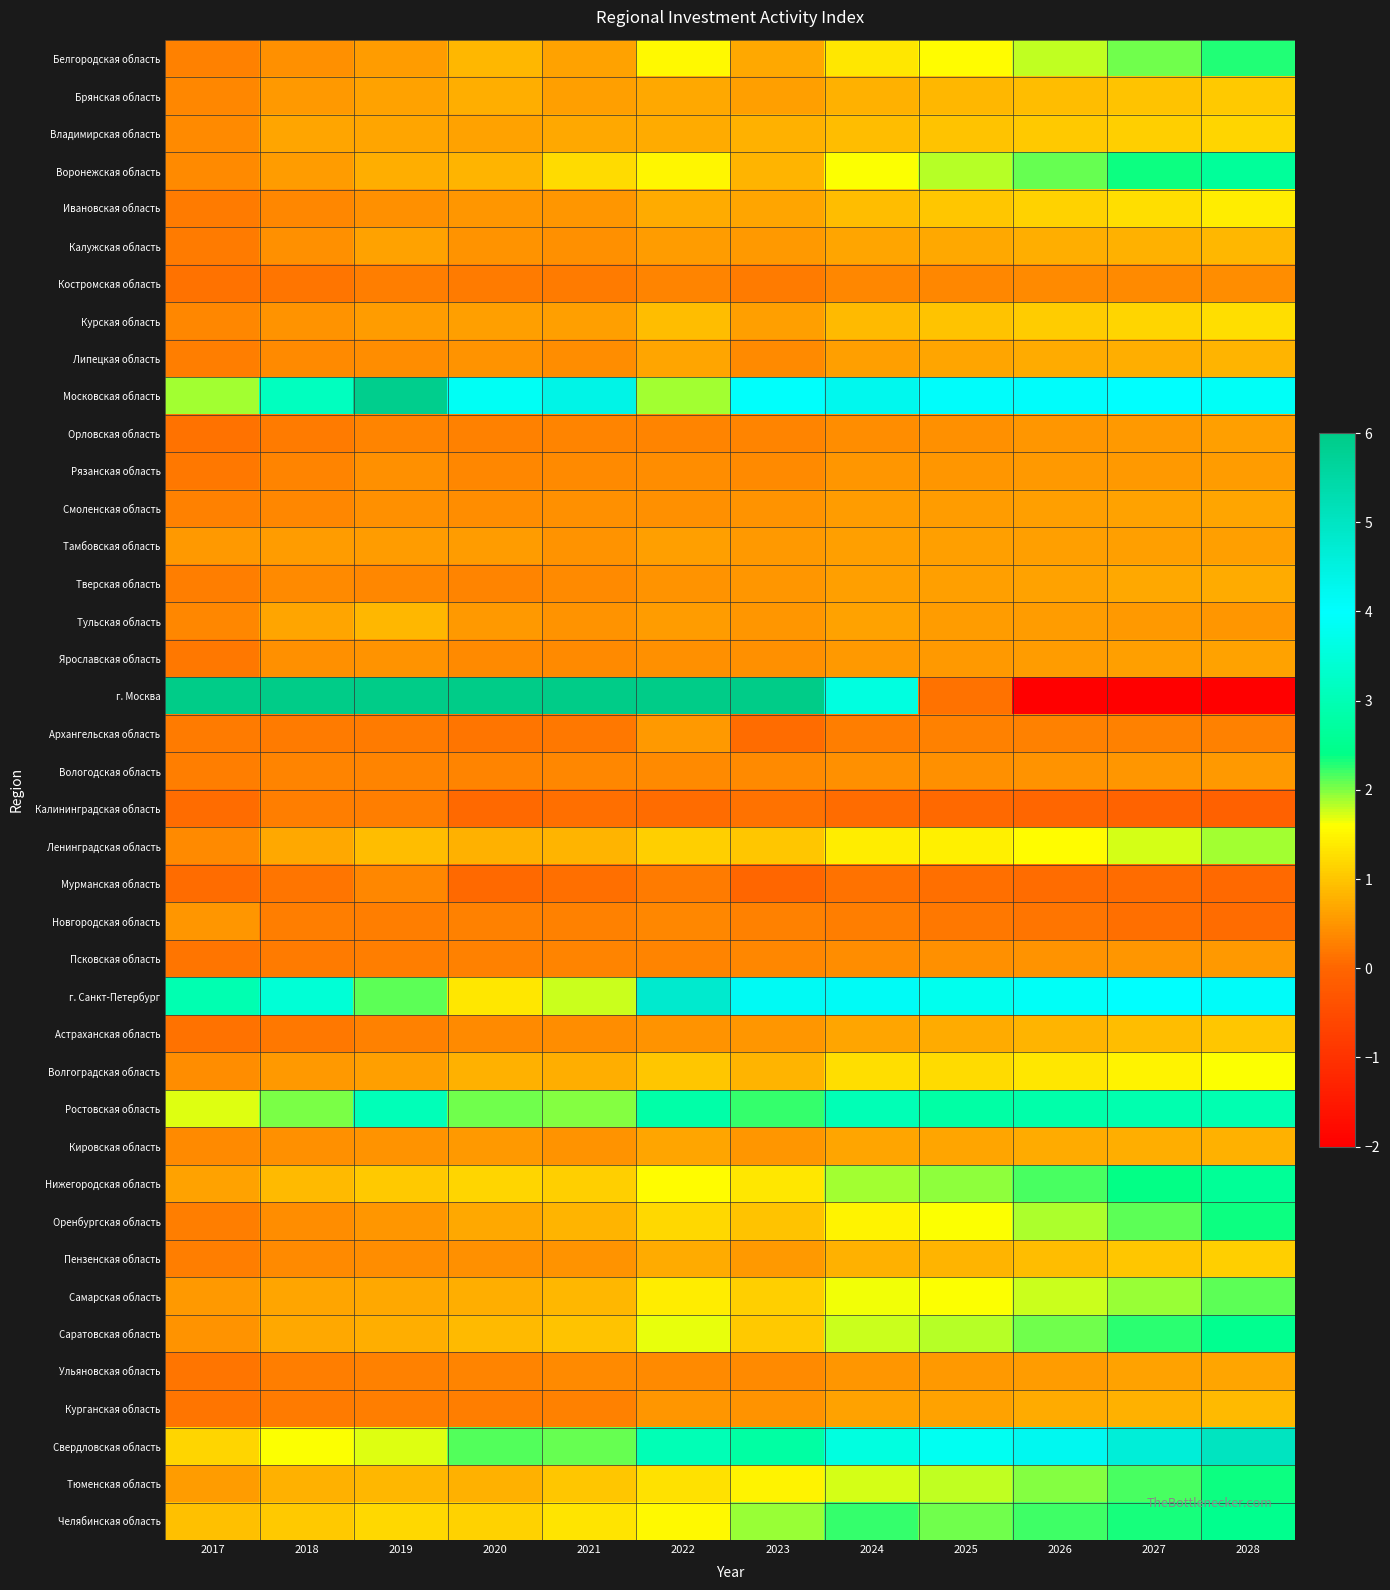

Reading left to right, transcribe all the data shown in this chart.

Белгородская область: 2017=0.3	2018=0.4	2019=0.6	2020=0.9	2021=0.6	2022=1.5	2023=0.7	2024=1.3	2025=1.6	2026=1.8	2027=2.0	2028=2.3
Брянская область: 2017=0.4	2018=0.5	2019=0.6	2020=0.8	2021=0.6	2022=0.7	2023=0.6	2024=0.8	2025=0.9	2026=0.9	2027=1.0	2028=1.0
Владимирская область: 2017=0.4	2018=0.7	2019=0.7	2020=0.6	2021=0.7	2022=0.7	2023=0.8	2024=0.9	2025=1.0	2026=1.0	2027=1.1	2028=1.2
Воронежская область: 2017=0.4	2018=0.6	2019=0.8	2020=0.8	2021=1.2	2022=1.5	2023=0.8	2024=1.6	2025=1.8	2026=2.1	2027=2.3	2028=2.6
Ивановская область: 2017=0.2	2018=0.4	2019=0.5	2020=0.5	2021=0.5	2022=0.7	2023=0.7	2024=0.9	2025=1.0	2026=1.1	2027=1.3	2028=1.4
Калужская область: 2017=0.2	2018=0.5	2019=0.7	2020=0.5	2021=0.5	2022=0.6	2023=0.5	2024=0.7	2025=0.7	2026=0.8	2027=0.8	2028=0.9
Костромская область: 2017=0.1	2018=0.2	2019=0.3	2020=0.2	2021=0.2	2022=0.3	2023=0.2	2024=0.3	2025=0.4	2026=0.4	2027=0.4	2028=0.4
Курская область: 2017=0.4	2018=0.5	2019=0.6	2020=0.6	2021=0.6	2022=0.9	2023=0.6	2024=0.9	2025=1.0	2026=1.1	2027=1.2	2028=1.3
Липецкая область: 2017=0.3	2018=0.4	2019=0.4	2020=0.5	2021=0.4	2022=0.7	2023=0.4	2024=0.6	2025=0.7	2026=0.7	2027=0.8	2028=0.8
Московская область: 2017=1.9	2018=3.1	2019=5.9	2020=3.9	2021=4.4	2022=1.9	2023=3.9	2024=4.3	2025=4.1	2026=4.0	2027=4.0	2028=3.9
Орловская область: 2017=0.2	2018=0.2	2019=0.3	2020=0.3	2021=0.3	2022=0.3	2023=0.3	2024=0.4	2025=0.5	2026=0.5	2027=0.6	2028=0.6
Рязанская область: 2017=0.2	2018=0.3	2019=0.5	2020=0.4	2021=0.4	2022=0.4	2023=0.4	2024=0.5	2025=0.5	2026=0.5	2027=0.6	2028=0.6
Смоленская область: 2017=0.3	2018=0.4	2019=0.5	2020=0.4	2021=0.4	2022=0.4	2023=0.5	2024=0.6	2025=0.6	2026=0.6	2027=0.6	2028=0.7
Тамбовская область: 2017=0.5	2018=0.6	2019=0.6	2020=0.6	2021=0.5	2022=0.6	2023=0.5	2024=0.6	2025=0.6	2026=0.6	2027=0.6	2028=0.6
Тверская область: 2017=0.3	2018=0.4	2019=0.4	2020=0.3	2021=0.4	2022=0.5	2023=0.5	2024=0.6	2025=0.6	2026=0.7	2027=0.7	2028=0.7
Тульская область: 2017=0.4	2018=0.7	2019=0.9	2020=0.6	2021=0.5	2022=0.6	2023=0.5	2024=0.6	2025=0.6	2026=0.6	2027=0.6	2028=0.5
Ярославская область: 2017=0.2	2018=0.4	2019=0.5	2020=0.4	2021=0.4	2022=0.5	2023=0.5	2024=0.5	2025=0.6	2026=0.6	2027=0.6	2028=0.6
г. Москва: 2017=28.3	2018=8.6	2019=10.1	2020=11.7	2021=7.2	2022=12.4	2023=11.4	2024=3.6	2025=0.2	2026=-3.4	2027=-7.3	2028=-11.4
Архангельская область: 2017=0.2	2018=0.2	2019=0.2	2020=0.2	2021=0.2	2022=0.6	2023=0.1	2024=0.3	2025=0.3	2026=0.3	2027=0.3	2028=0.3
Вологодская область: 2017=0.3	2018=0.3	2019=0.3	2020=0.3	2021=0.4	2022=0.4	2023=0.4	2024=0.4	2025=0.5	2026=0.5	2027=0.5	2028=0.5
Калининградская область: 2017=0.1	2018=0.3	2019=0.3	2020=0.1	2021=0.1	2022=0.1	2023=0.1	2024=0.1	2025=0.0	2026=0.0	2027=-0.0	2028=-0.1
Ленинградская область: 2017=0.4	2018=0.7	2019=0.9	2020=0.8	2021=0.8	2022=1.1	2023=1.0	2024=1.4	2025=1.4	2026=1.6	2027=1.7	2028=1.9
Мурманская область: 2017=0.1	2018=0.2	2019=0.4	2020=0.1	2021=0.1	2022=0.2	2023=0.0	2024=0.1	2025=0.1	2026=0.1	2027=0.1	2028=0.1
Новгородская область: 2017=0.5	2018=0.3	2019=0.3	2020=0.3	2021=0.3	2022=0.4	2023=0.3	2024=0.3	2025=0.2	2026=0.2	2027=0.1	2028=0.1
Псковская область: 2017=0.2	2018=0.2	2019=0.3	2020=0.3	2021=0.3	2022=0.3	2023=0.4	2024=0.4	2025=0.4	2026=0.5	2027=0.5	2028=0.6
г. Санкт-Петербург: 2017=3.0	2018=3.4	2019=2.1	2020=1.3	2021=1.8	2022=4.8	2023=4.2	2024=4.1	2025=3.8	2026=3.9	2027=4.0	2028=4.1
Астраханская область: 2017=0.1	2018=0.2	2019=0.3	2020=0.4	2021=0.4	2022=0.5	2023=0.5	2024=0.7	2025=0.7	2026=0.8	2027=0.9	2028=1.0
Волгоградская область: 2017=0.4	2018=0.6	2019=0.6	2020=0.8	2021=0.8	2022=1.0	2023=0.8	2024=1.3	2025=1.2	2026=1.4	2027=1.5	2028=1.6
Ростовская область: 2017=1.7	2018=2.0	2019=3.0	2020=2.0	2021=2.0	2022=2.8	2023=2.2	2024=3.0	2025=2.8	2026=2.9	2027=2.9	2028=3.0
Кировская область: 2017=0.4	2018=0.4	2019=0.5	2020=0.5	2021=0.5	2022=0.7	2023=0.5	2024=0.7	2025=0.7	2026=0.7	2027=0.8	2028=0.8
Нижегородская область: 2017=0.7	2018=0.9	2019=1.0	2020=1.2	2021=1.1	2022=1.6	2023=1.4	2024=1.9	2025=2.0	2026=2.2	2027=2.4	2028=2.6
Оренбургская область: 2017=0.3	2018=0.4	2019=0.5	2020=0.7	2021=0.8	2022=1.2	2023=1.0	2024=1.5	2025=1.6	2026=1.9	2027=2.1	2028=2.4
Пензенская область: 2017=0.3	2018=0.4	2019=0.4	2020=0.5	2021=0.5	2022=0.7	2023=0.5	2024=0.8	2025=0.8	2026=0.9	2027=1.0	2028=1.1
Самарская область: 2017=0.5	2018=0.7	2019=0.7	2020=0.8	2021=0.9	2022=1.4	2023=1.1	2024=1.7	2025=1.6	2026=1.8	2027=1.9	2028=2.1
Саратовская область: 2017=0.5	2018=0.7	2019=0.8	2020=0.9	2021=1.0	2022=1.7	2023=1.0	2024=1.8	2025=1.8	2026=2.0	2027=2.3	2028=2.5
Ульяновская область: 2017=0.2	2018=0.3	2019=0.3	2020=0.3	2021=0.4	2022=0.4	2023=0.4	2024=0.5	2025=0.5	2026=0.6	2027=0.6	2028=0.7
Курганская область: 2017=0.2	2018=0.2	2019=0.3	2020=0.3	2021=0.3	2022=0.5	2023=0.5	2024=0.6	2025=0.6	2026=0.7	2027=0.8	2028=0.9
Свердловская область: 2017=1.2	2018=1.6	2019=1.7	2020=2.2	2021=2.1	2022=3.0	2023=2.8	2024=3.6	2025=3.8	2026=4.2	2027=4.6	2028=5.0
Тюменская область: 2017=0.6	2018=0.8	2019=0.8	2020=0.8	2021=1.0	2022=1.3	2023=1.5	2024=1.7	2025=1.8	2026=2.0	2027=2.2	2028=2.4
Челябинская область: 2017=0.9	2018=1.0	2019=1.2	2020=1.2	2021=1.3	2022=1.6	2023=1.9	2024=2.2	2025=2.0	2026=2.2	2027=2.3	2028=2.5